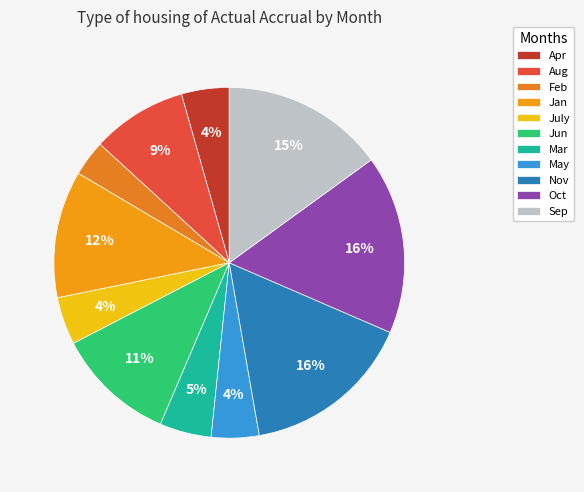

Which category has the smallest portion of the pie?

Feb